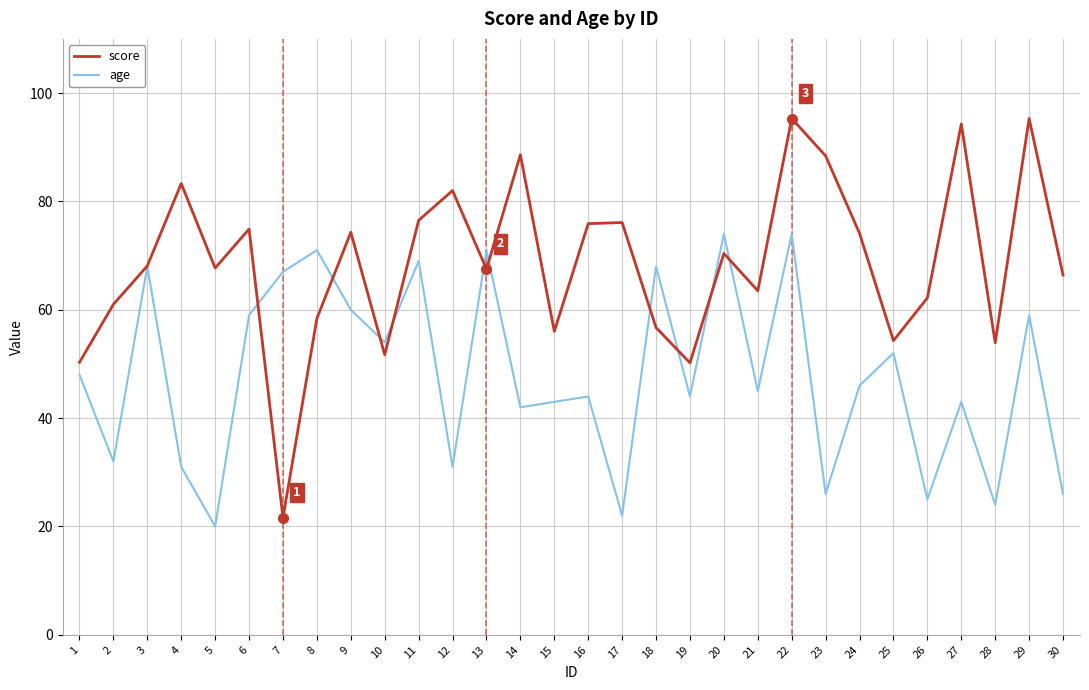

Which series ends up on top after the final intersection of age and score?

score